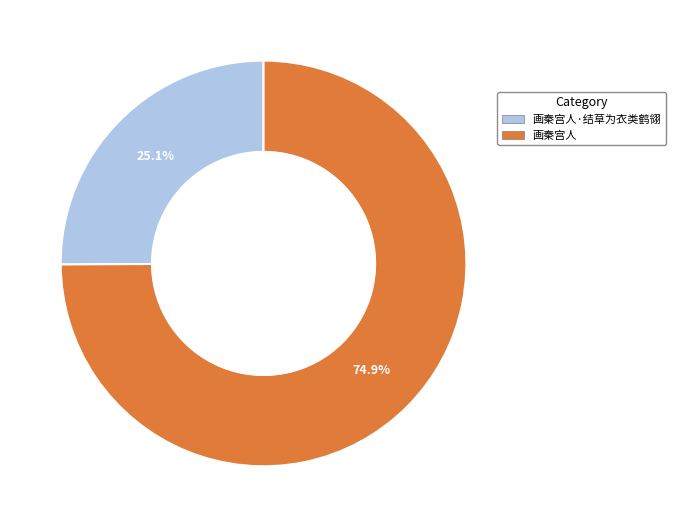

How many segments does this pie chart have?

2